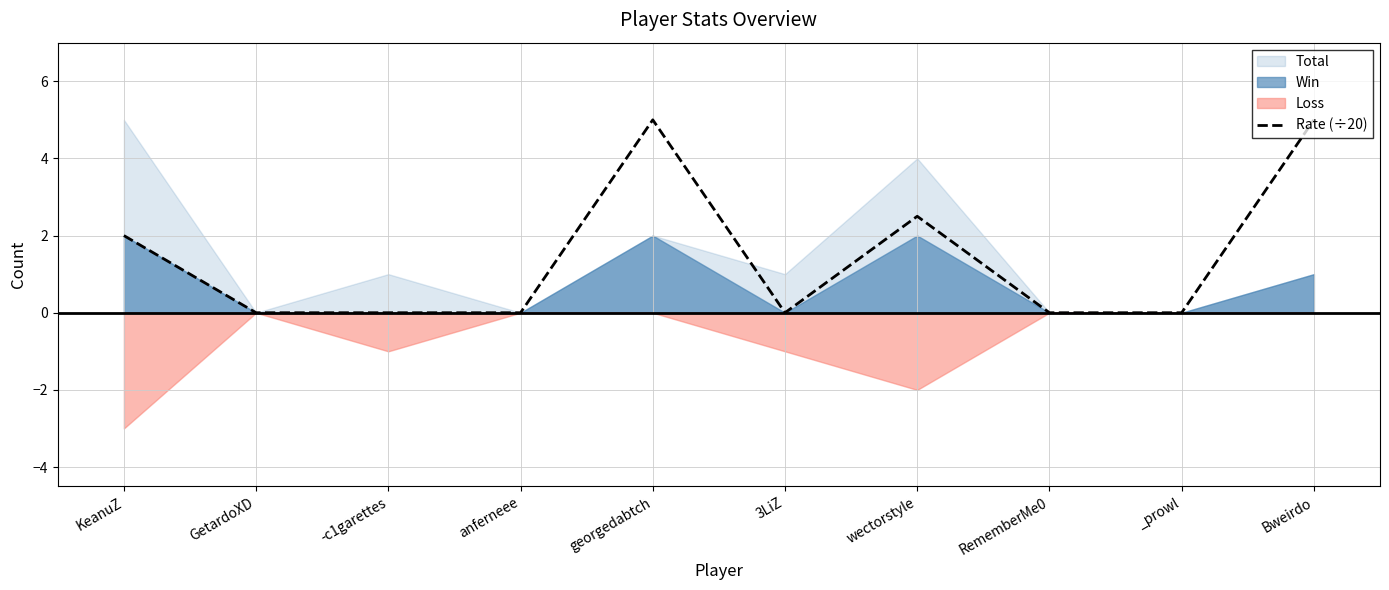

How many values are between 0 and 2?

7